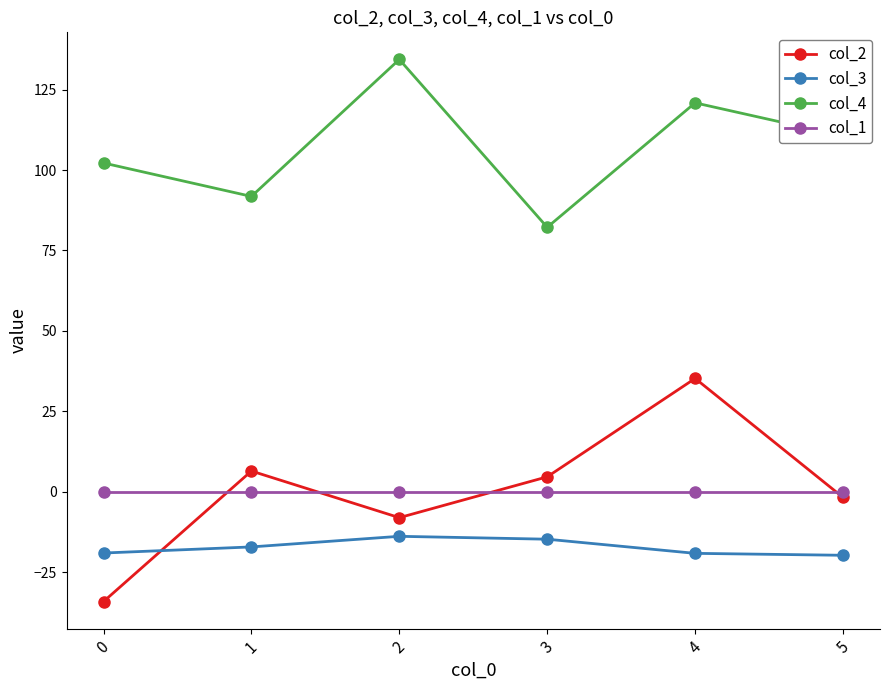

What is the difference between the highest and lowest values at 1?

109.0